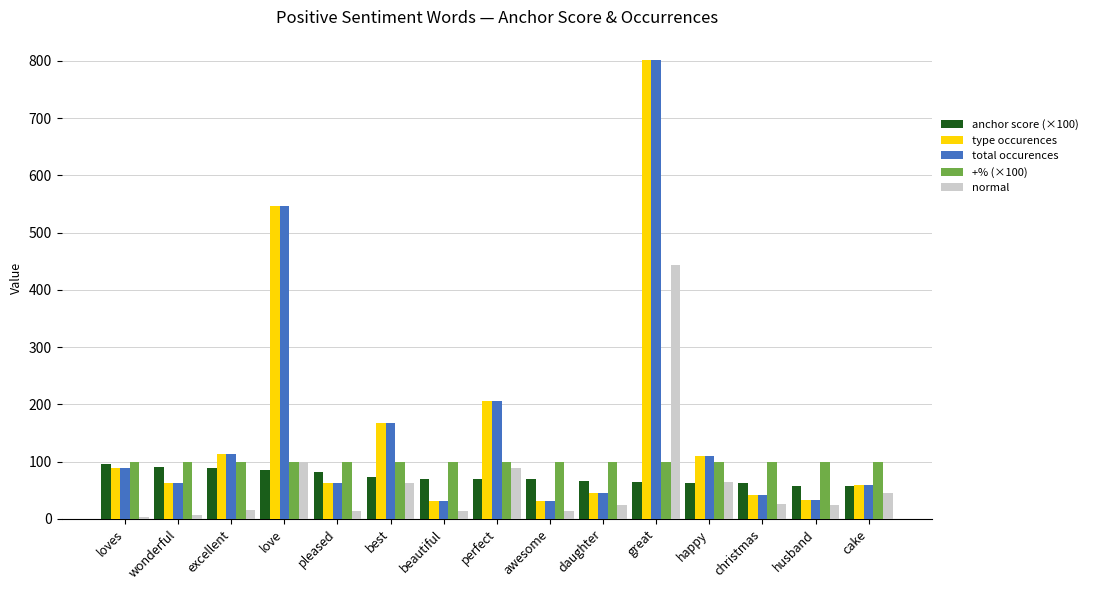

At which category does the chart reach its peak across all series?

great